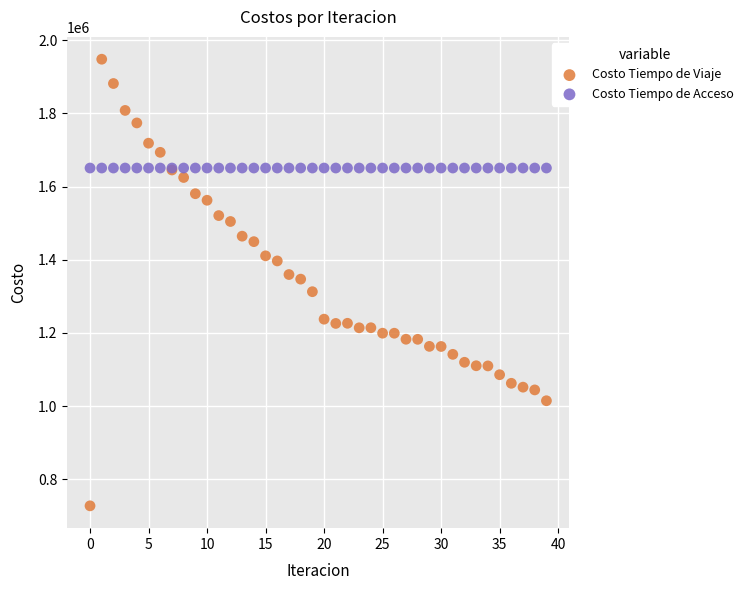

What are all the series names shown in the legend?

Costo Tiempo de Viaje, Costo Tiempo de Acceso